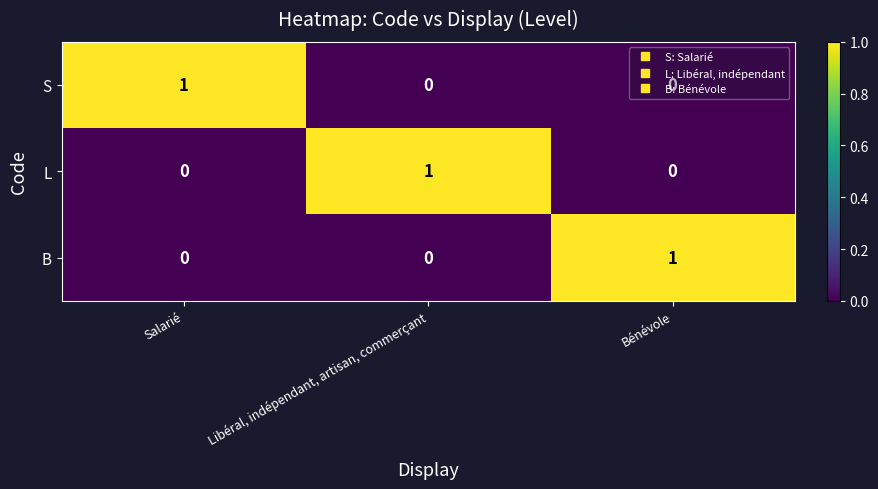

Is it true that B equals 1 at Salarié?

False